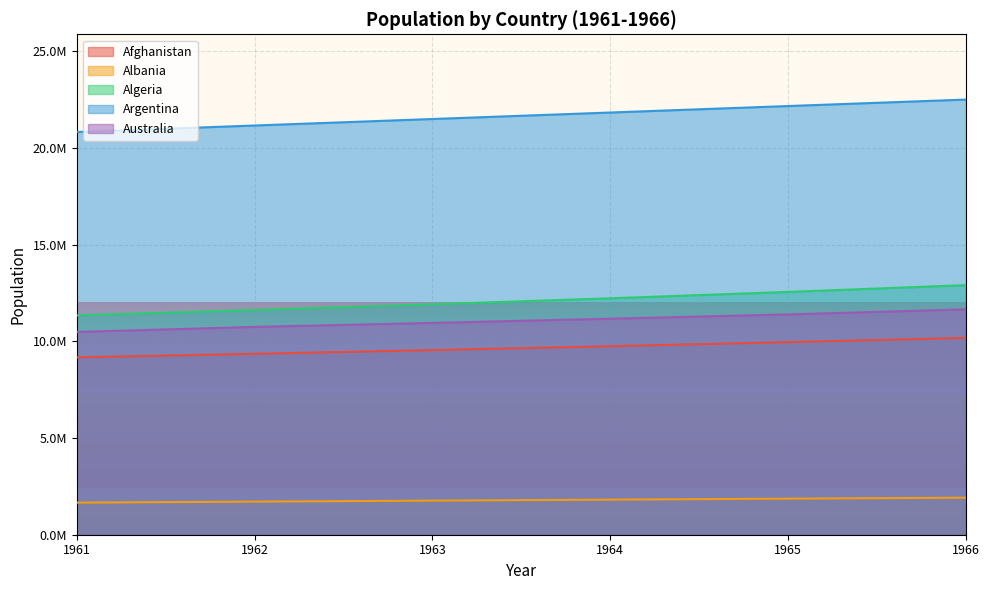

Is it true that Algeria equals 11912800 at 1963?

True